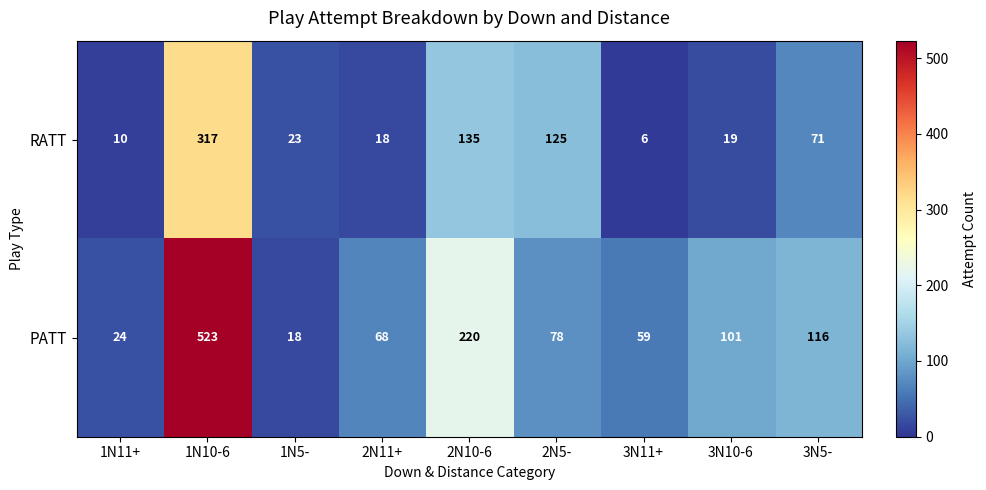

Which series has the widest spread of values?

PATT